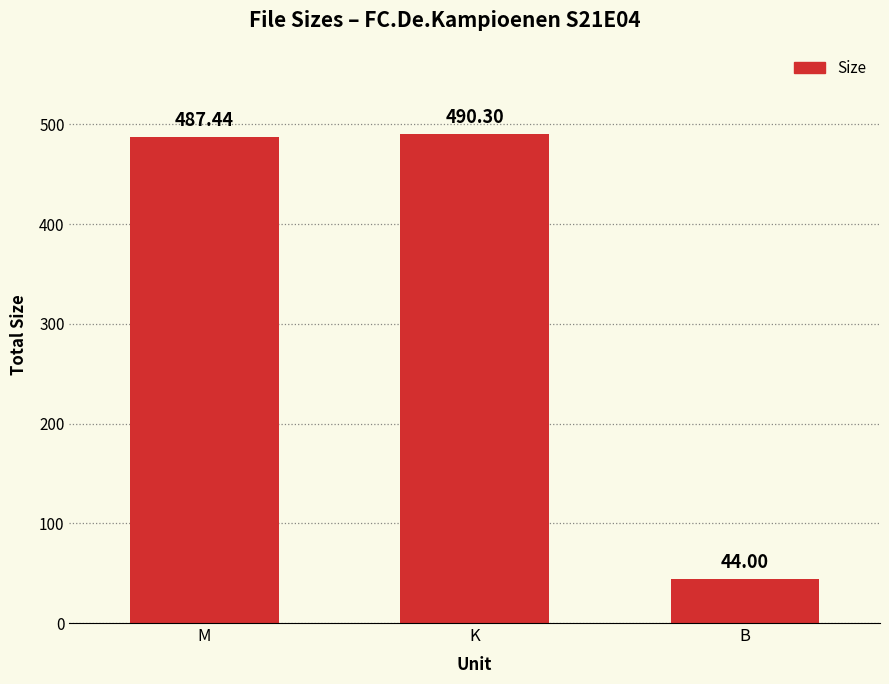

What is the change in value from M to K?

+2.9